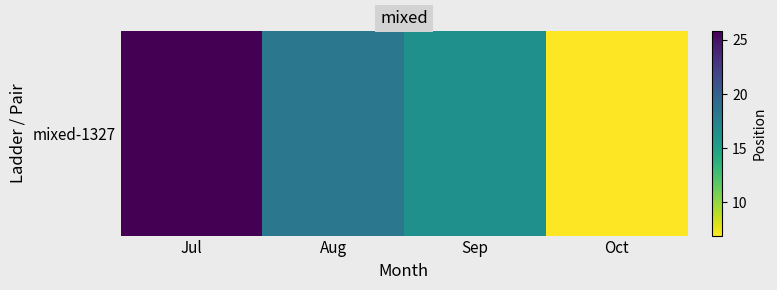

What is the approximate value at Aug?

18.3